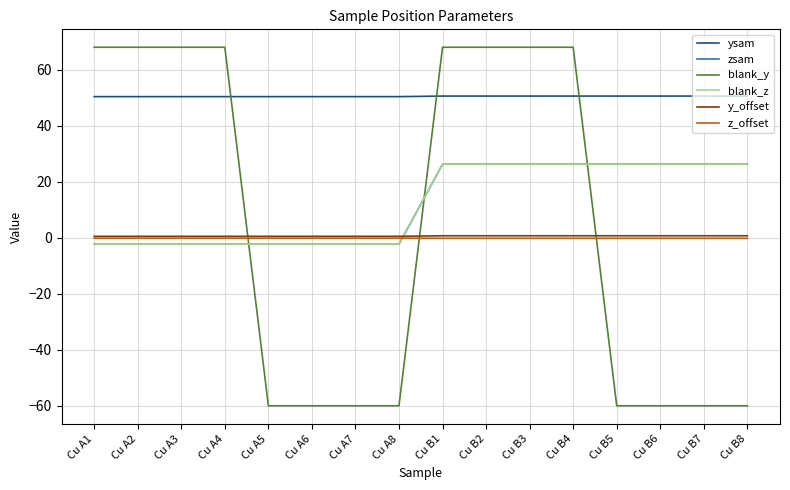

Is this an area chart (filled region under the line)?

No